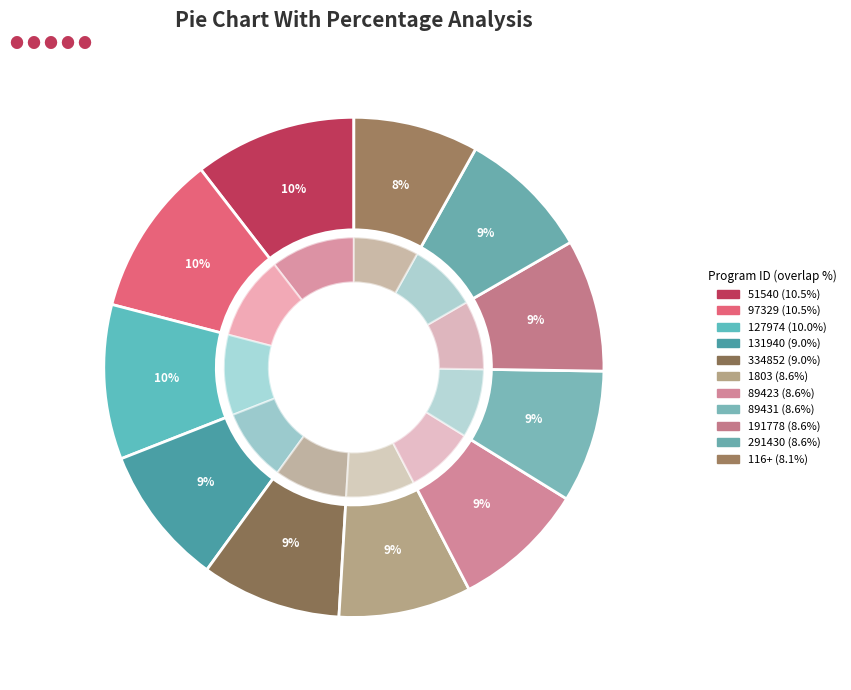

Combined, what portion of the pie is 1803 and 131940?

17.6%